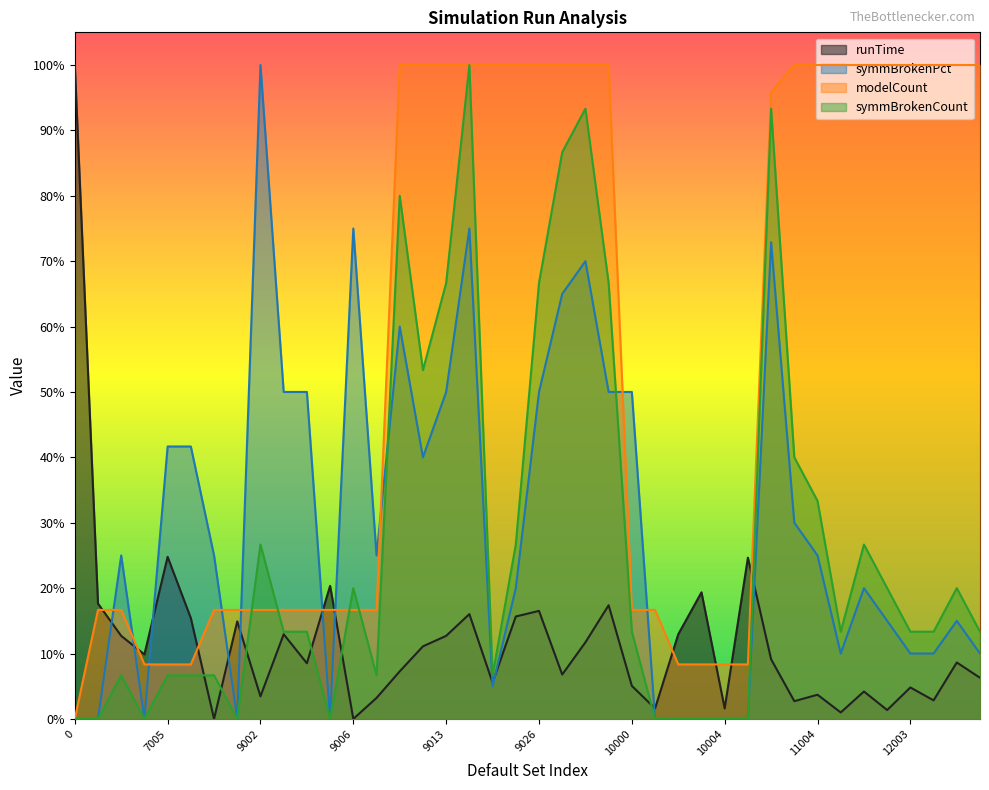

What is the difference between the symmBrokenCount values at 15028 and 10000?

0.8